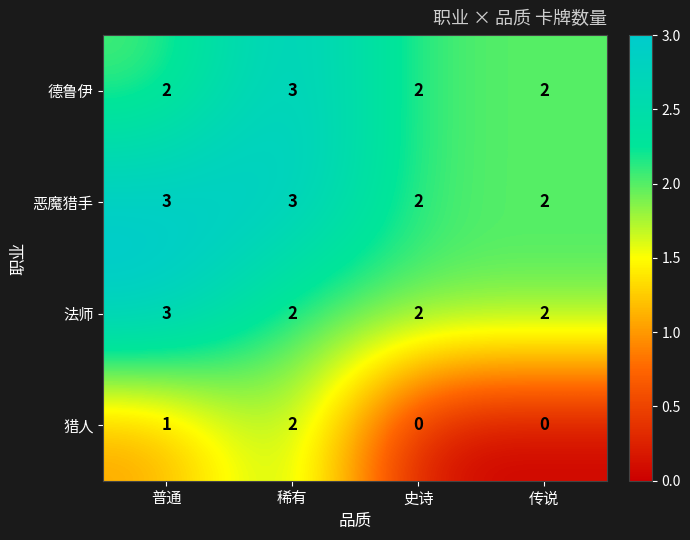

Which series has the widest spread of values?

猎人